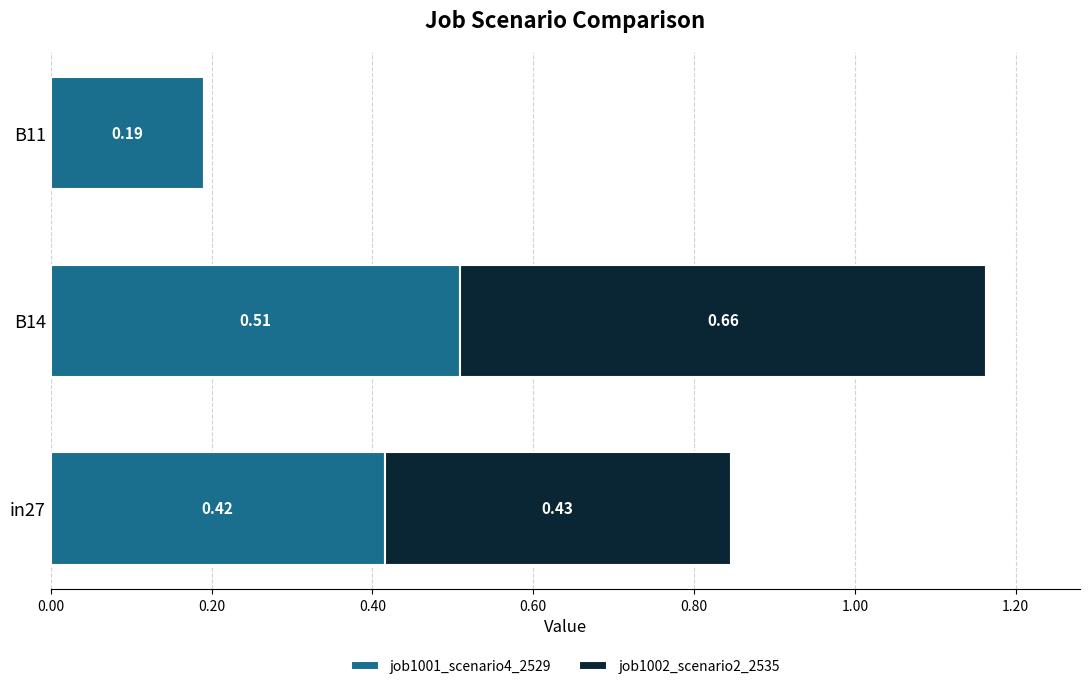

What is the sum of all job1001_scenario4_2529 values?

1.1